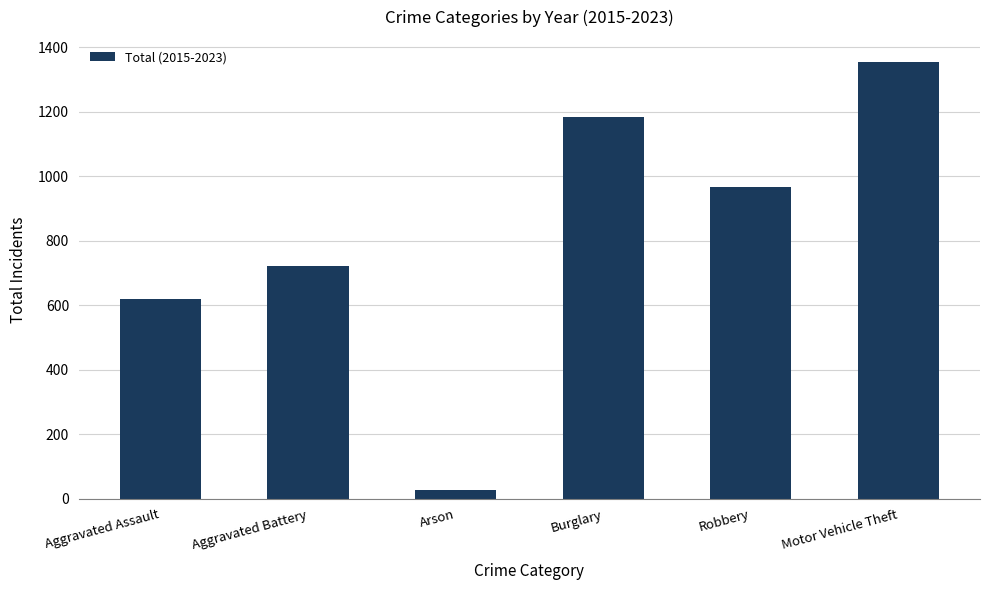

What is the sum of all values?

4875